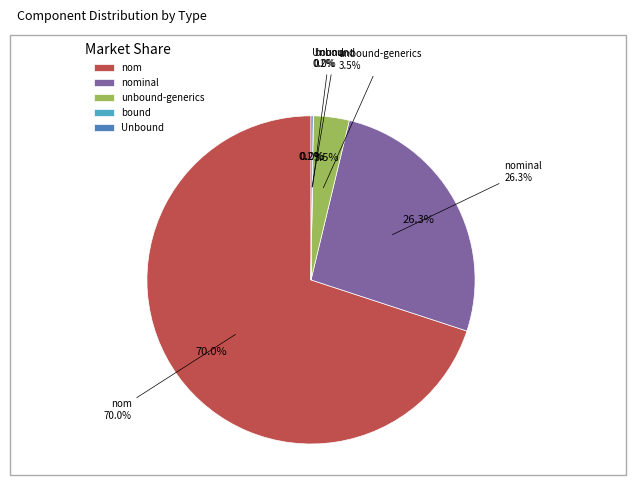

What is the total percentage of bound and Unbound?

0.2%